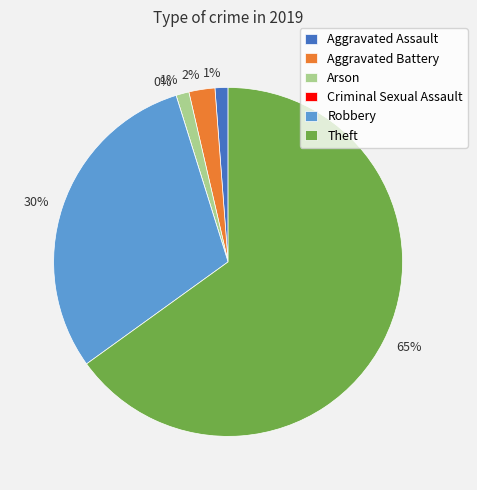

To the nearest percent, what is the difference between the largest and smallest slice percentages?

65%